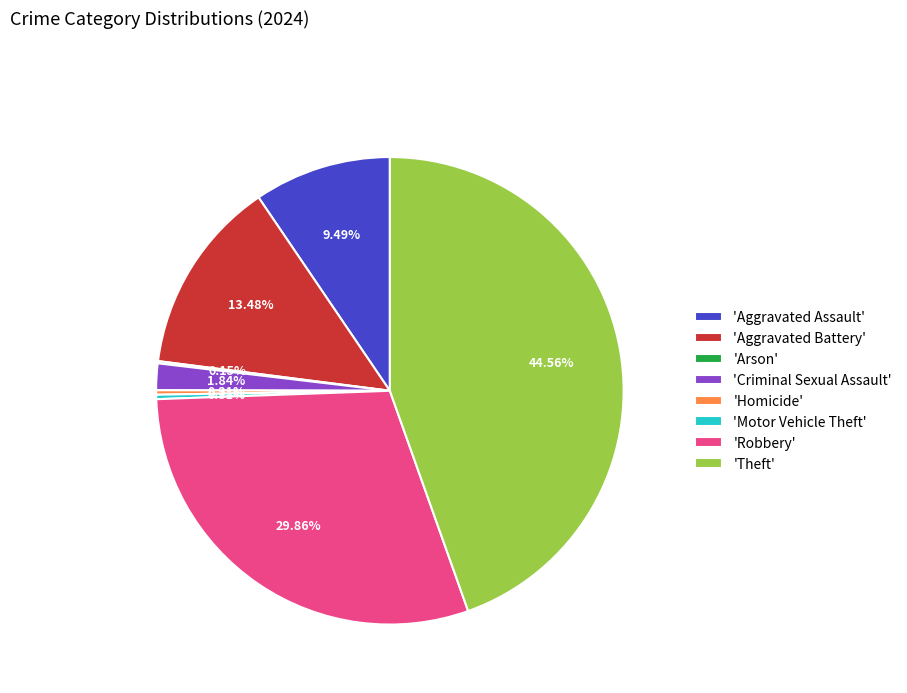

Is there any slice that represents more than half of the pie?

No